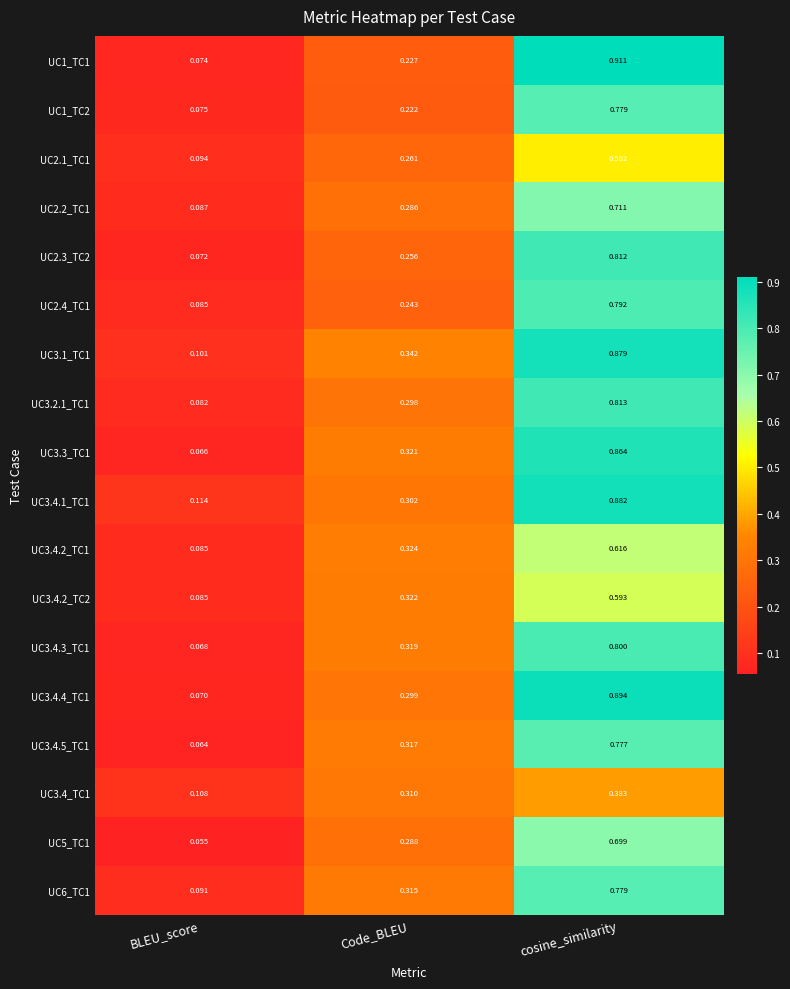

At which category is the sum across all series the highest?

cosine_similarity